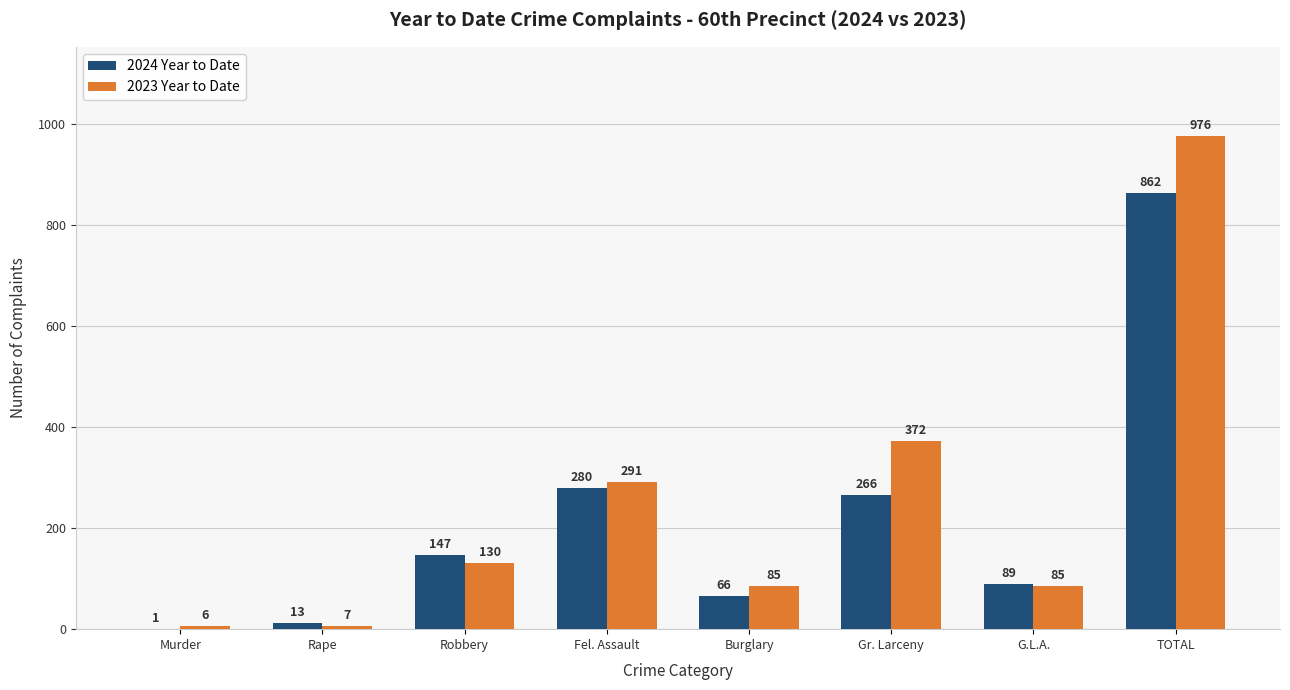

Does the chart contain stacked bars?

No